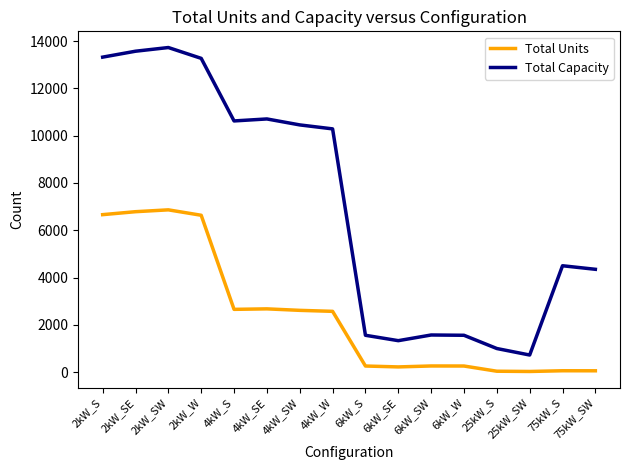

True or false: Total Units and Total Capacity cross at least once.

False